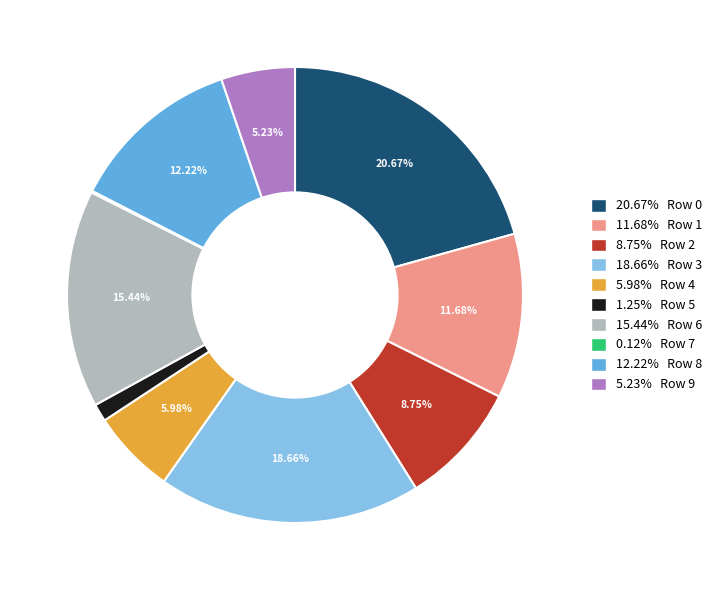

Does any single category account for the majority?

No